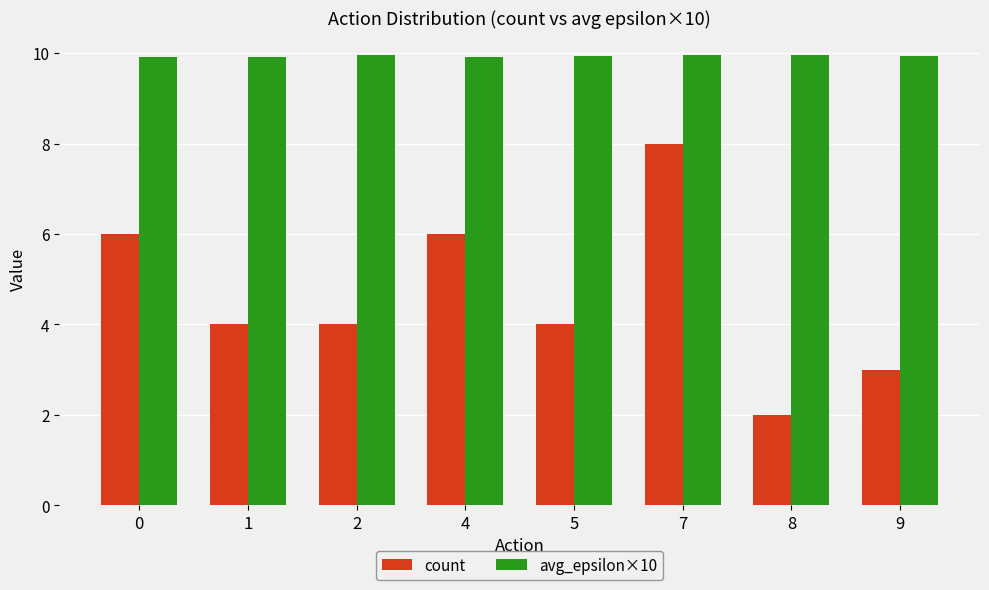

Rank the series by their average value, from lowest to highest.

count, avg_epsilon×10